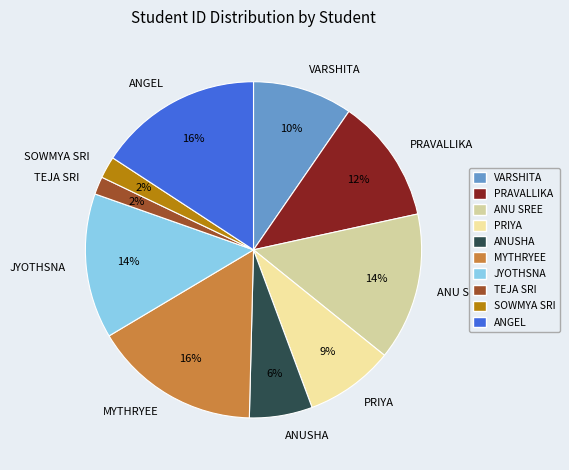

To the nearest percent, what is the combined percentage of PRAVALLIKA and SOWMYA SRI?

14%